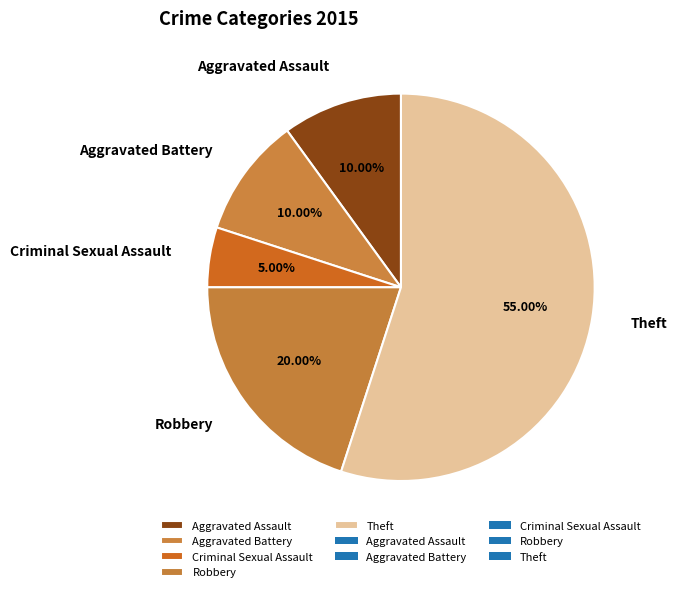

To the nearest percent, what percentage of the pie is Aggravated Battery?

10%